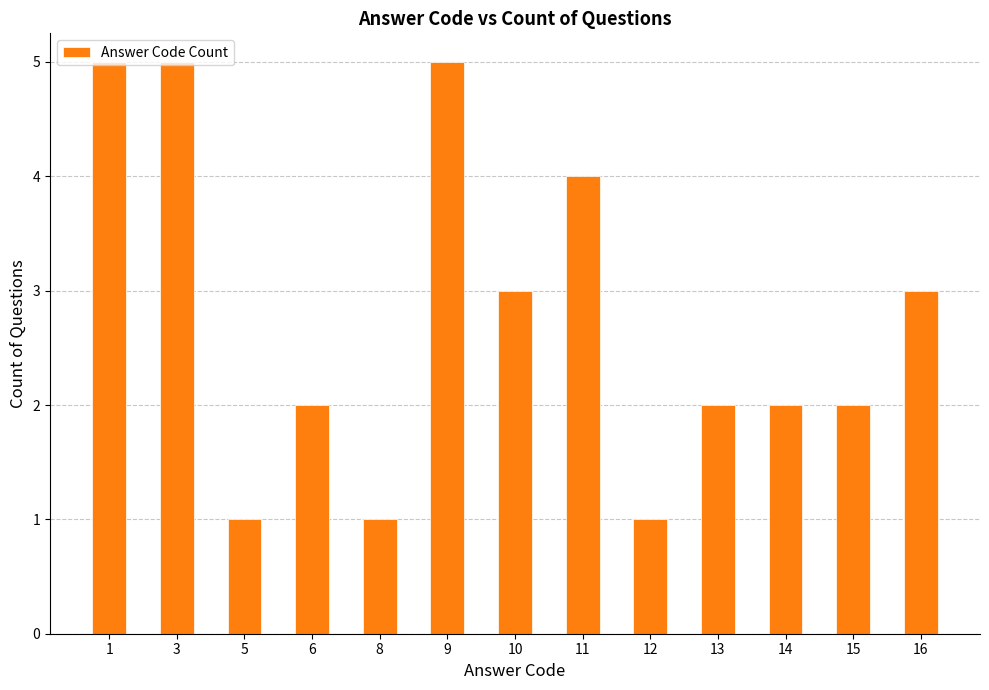

Reading right to left, extract all data points from this chart.

16=3	15=2	14=2	13=2	12=1	11=4	10=3	9=5	8=1	6=2	5=1	3=5	1=5